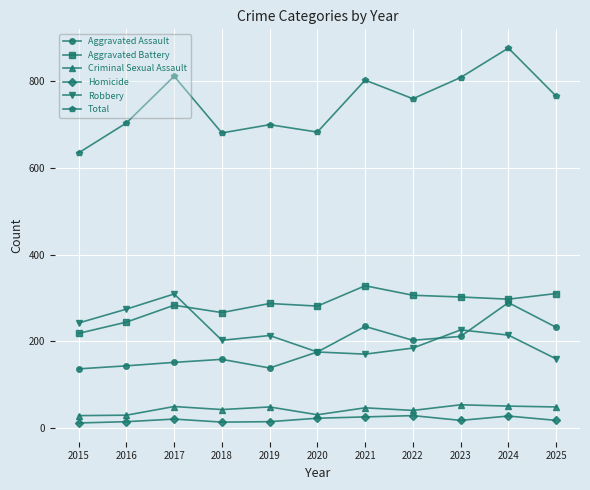

True or false: Aggravated Assault has more than 1 points higher than both neighbors.

True